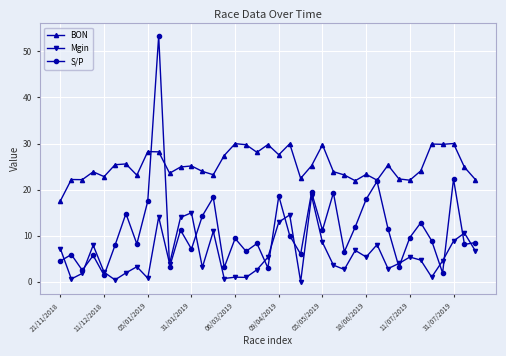

What is the value of the BON point at the 3rd from the left?

22.2